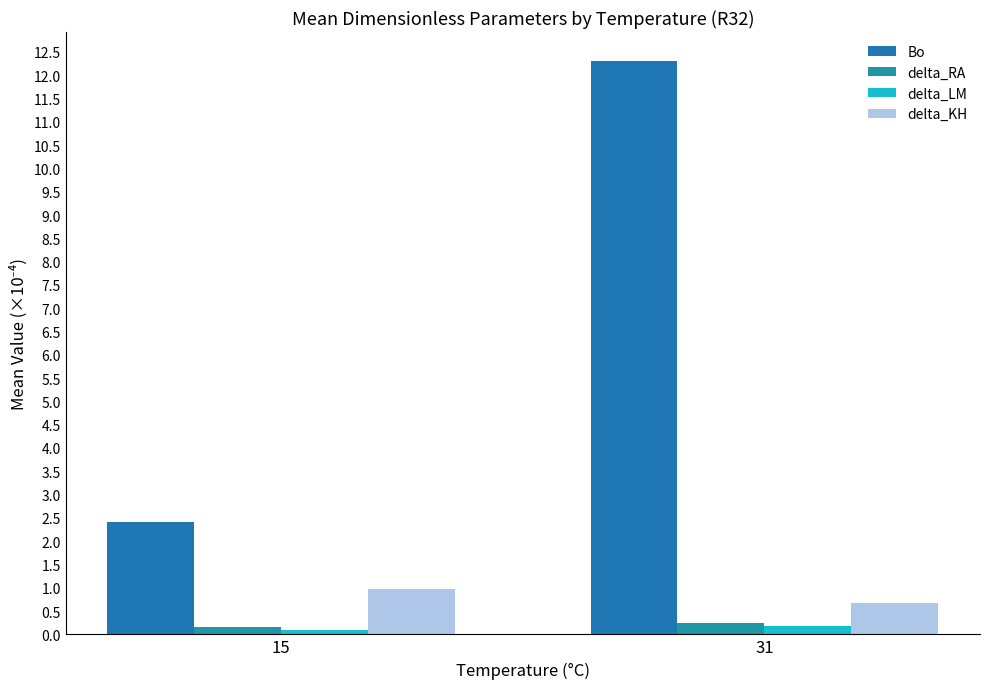

The value of delta_LM at 15 is 0.2. True or false?

False